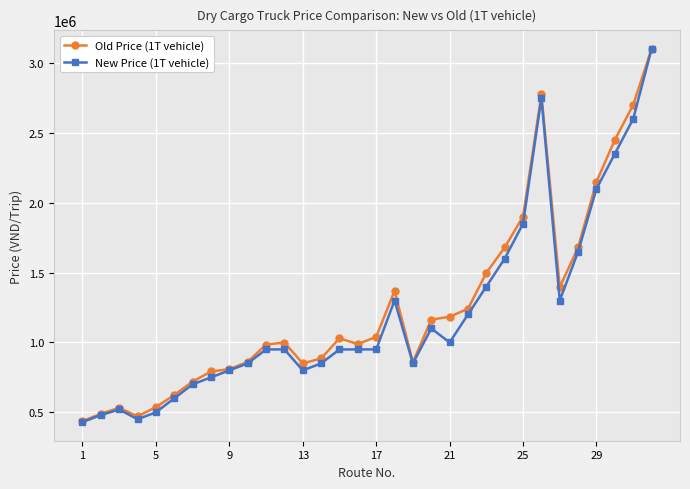

What is the smallest value displayed?

430000